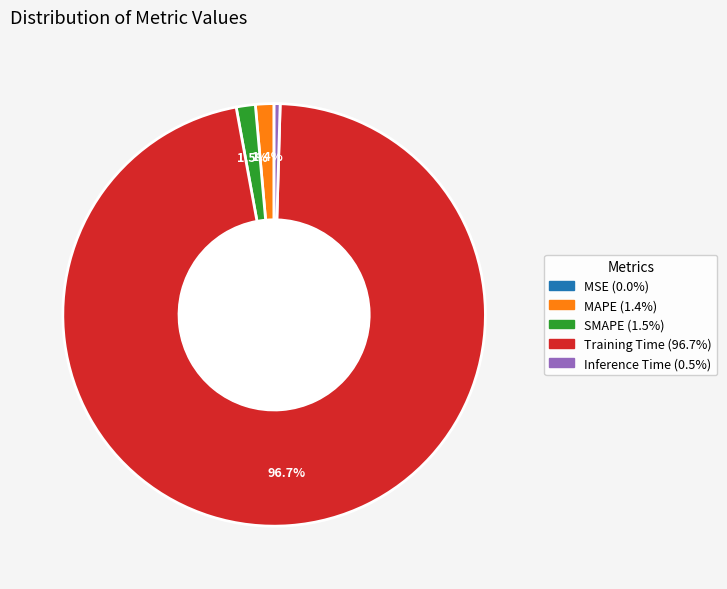

Does Training Time account for over 50% of the chart?

Yes